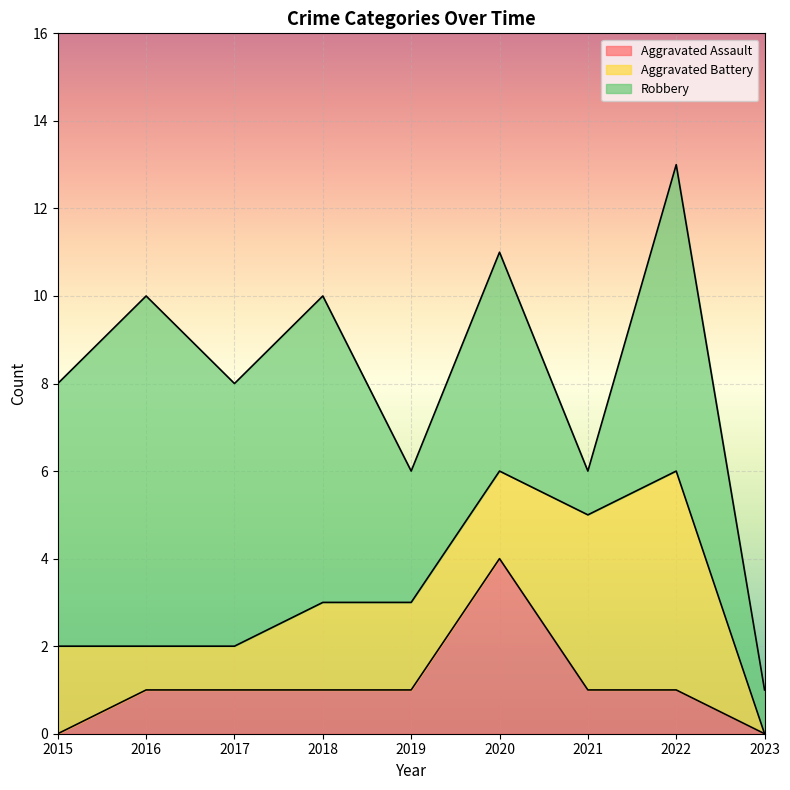

How many series are shown in this chart?

3